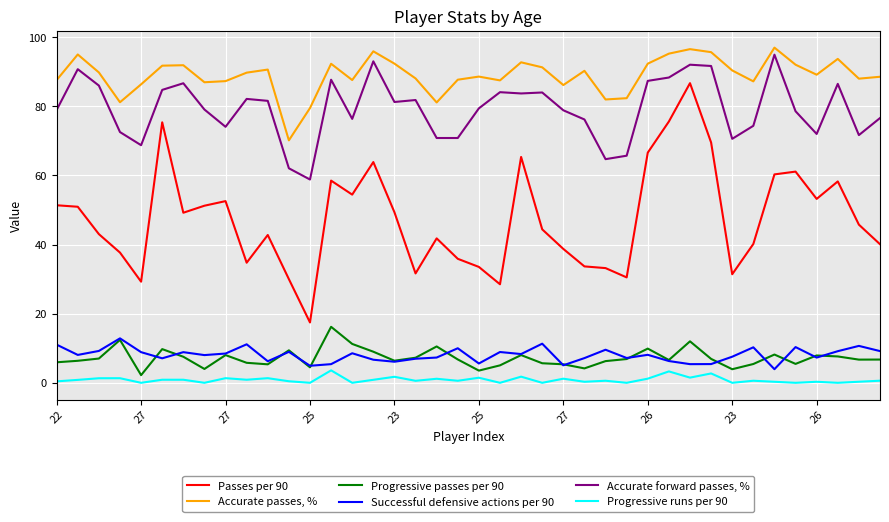

Rank the series by their maximum value, from lowest to highest.

Progressive runs per 90, Successful defensive actions per 90, Progressive passes per 90, Passes per 90, Accurate forward passes, %, Accurate passes, %